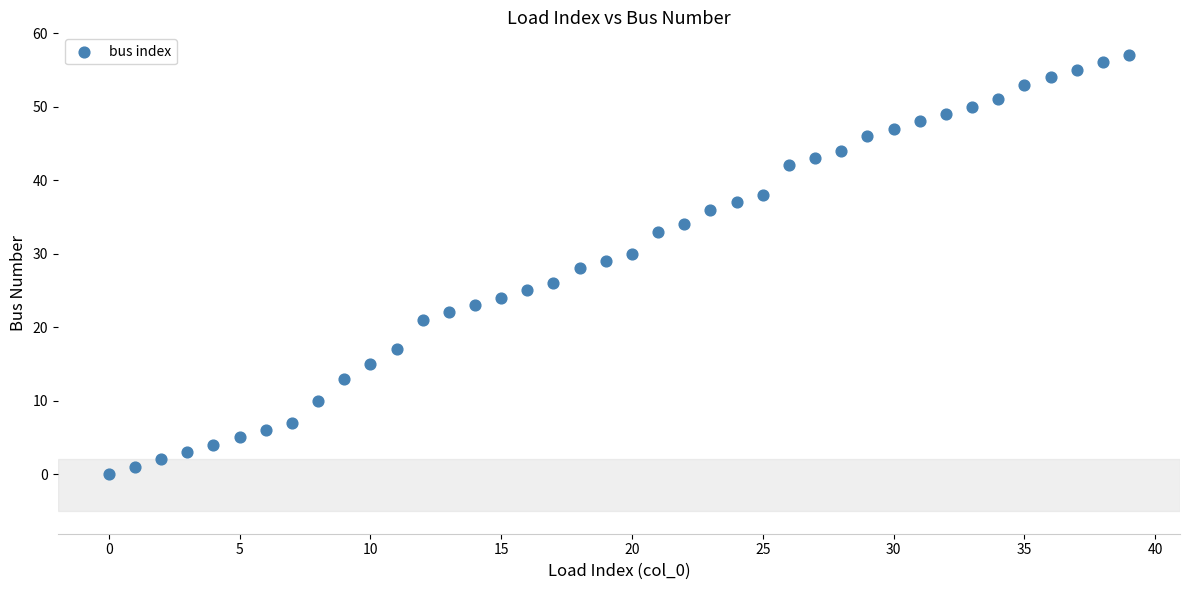

What is the range of Y values (max minus min)?

57